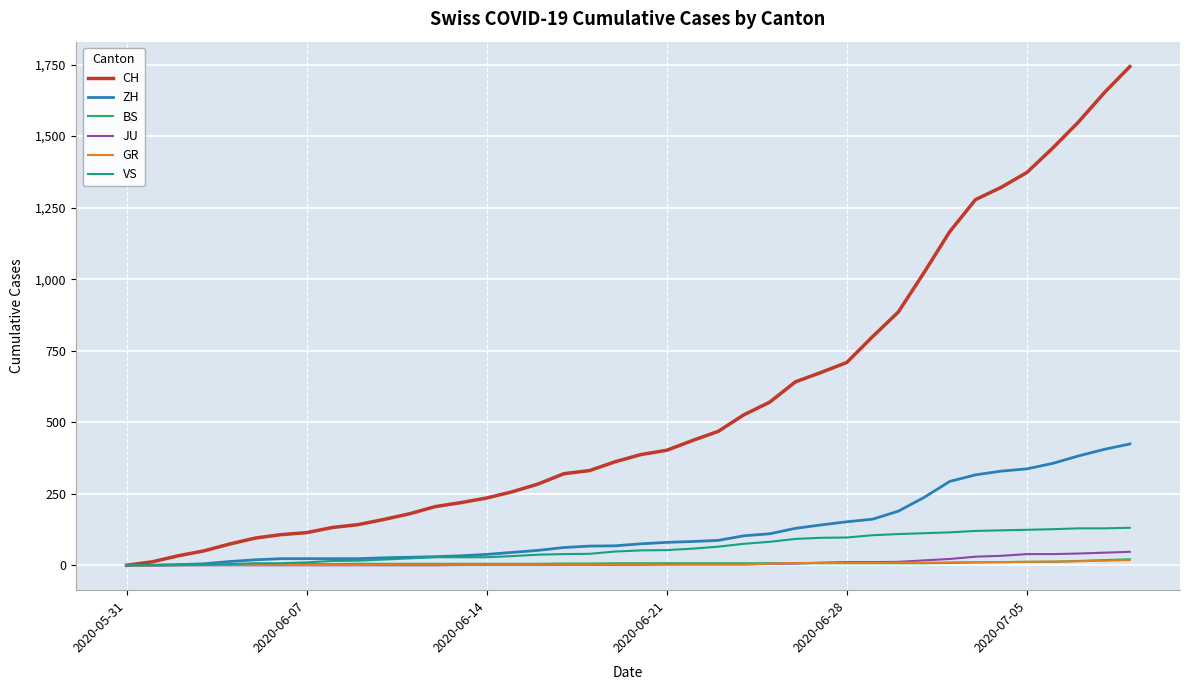

What is the maximum value for ZH?

424